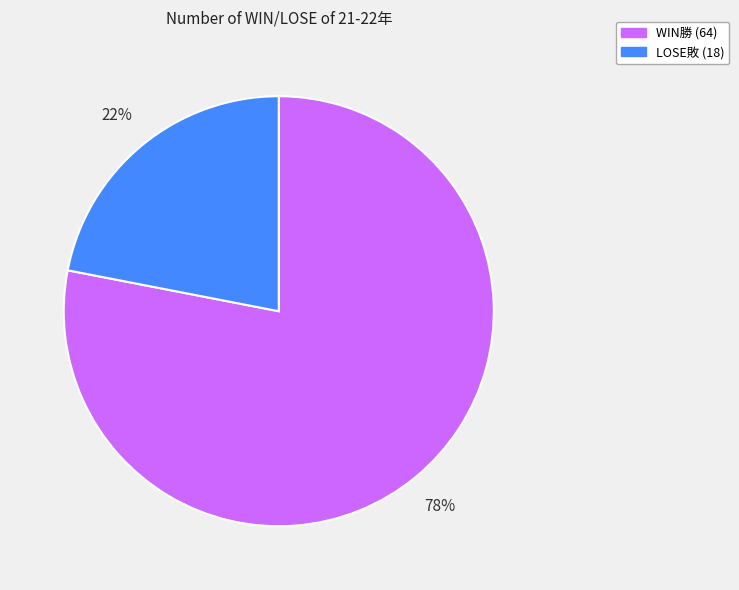

To the nearest percent, what percentage of the pie is LOSE敗?

22%